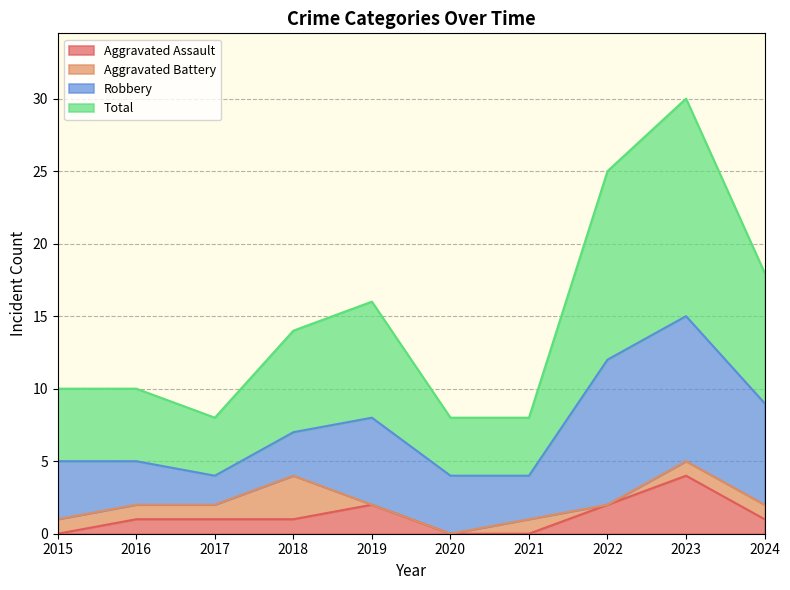

What is the sum of the Total values at 2023 and 2015?

40